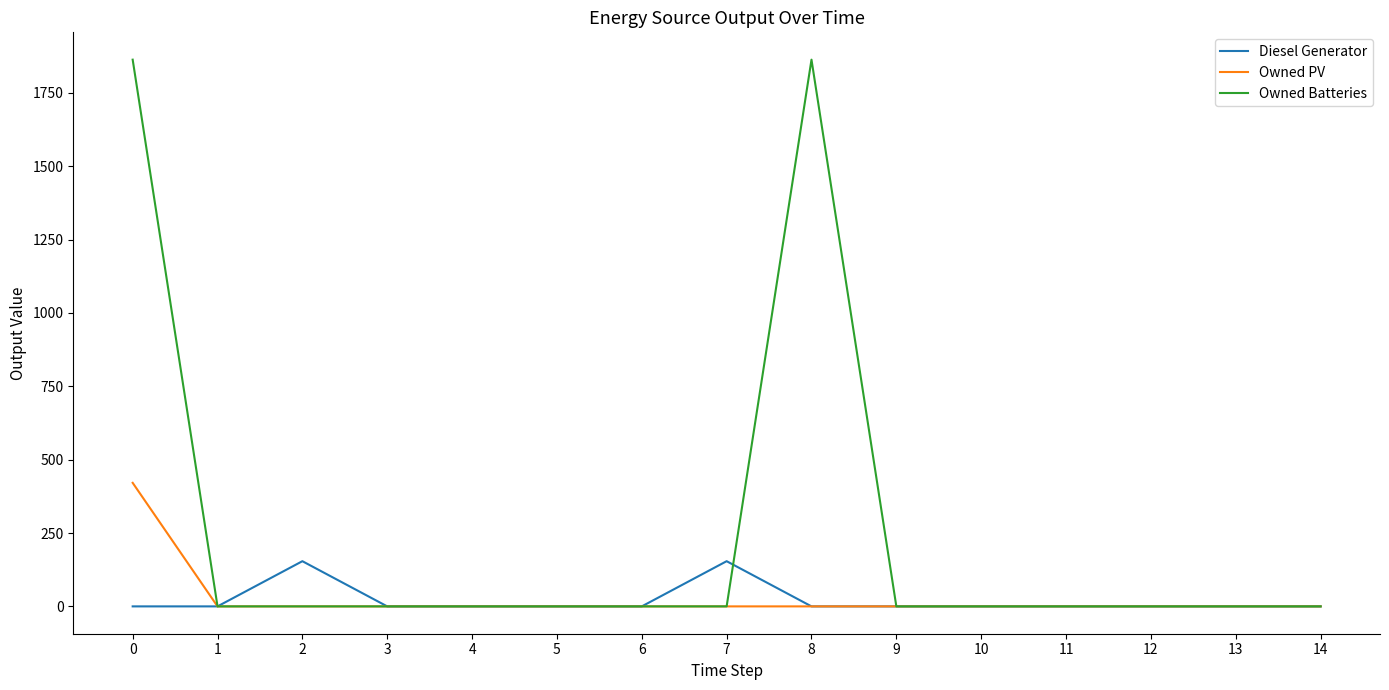

Is it true that Diesel Generator equals -71.5 at 0?

False